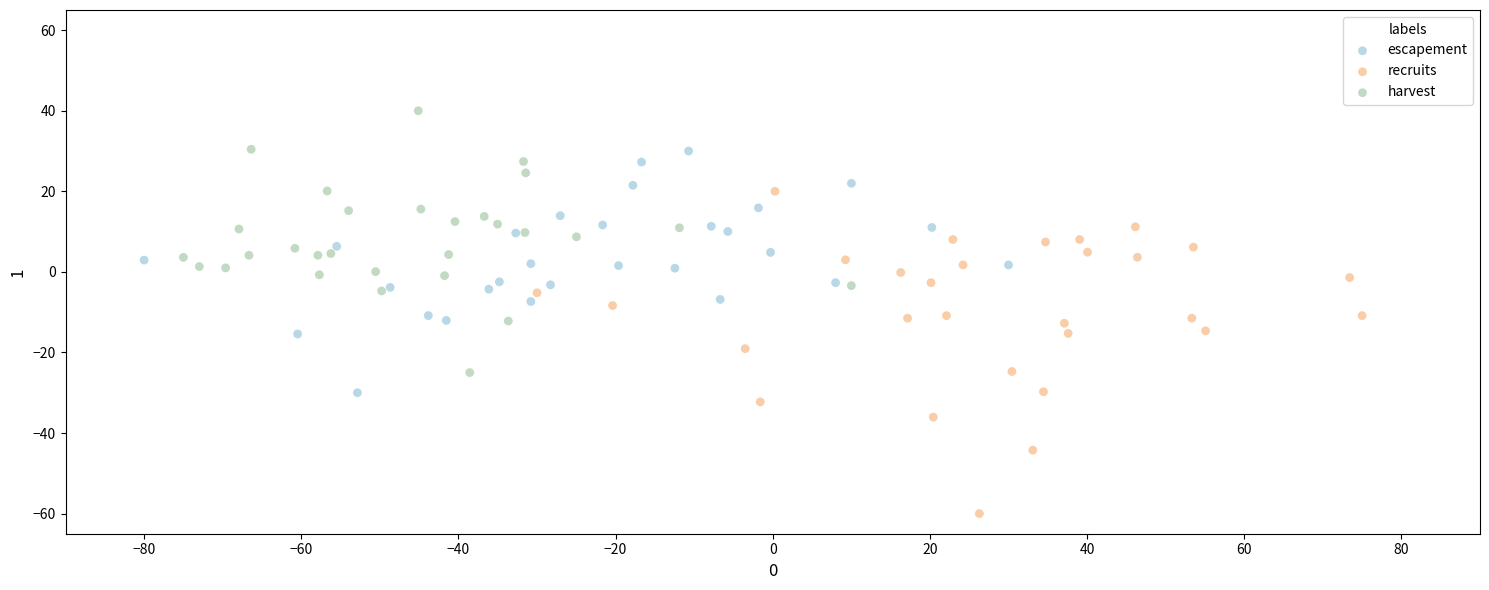

Which series has the widest spread of Y values?

recruits